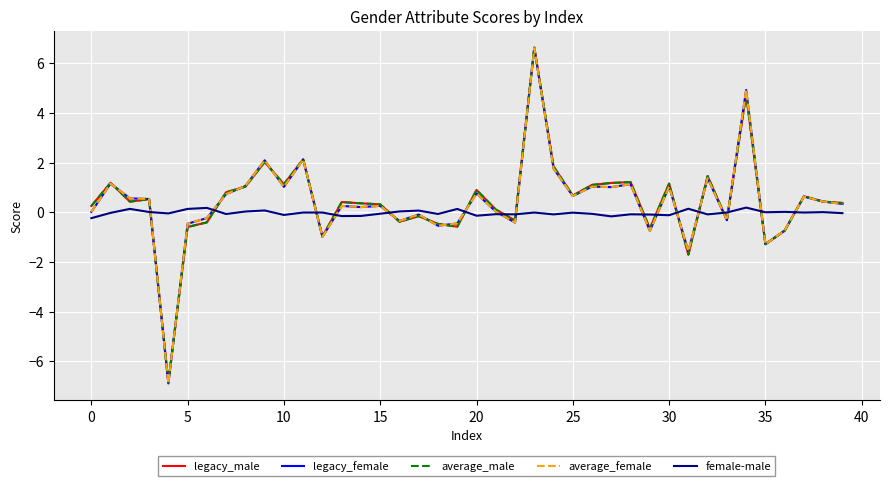

Which series ends up on top after the final intersection of female-male and legacy_male?

legacy_male